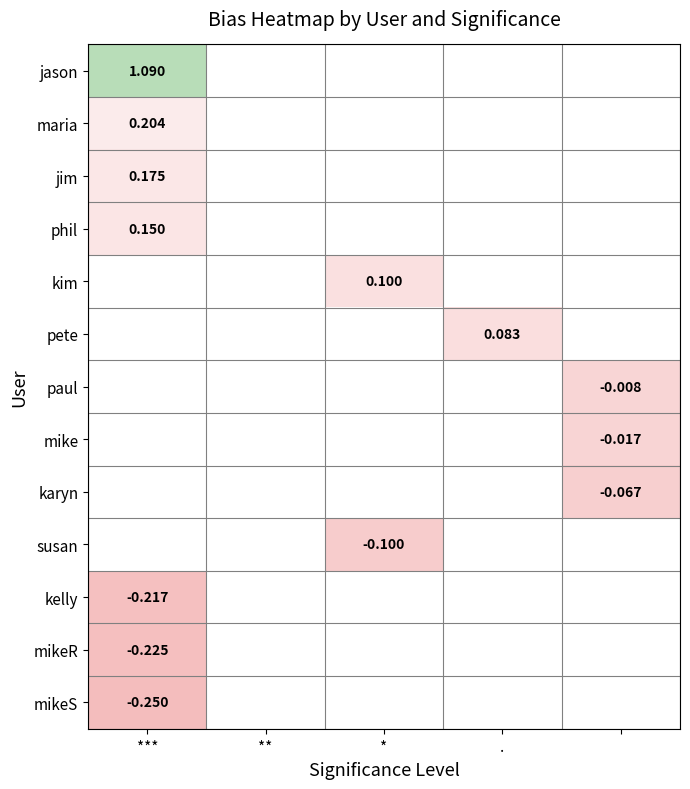

At how many categories does at least one series exceed 0?

3